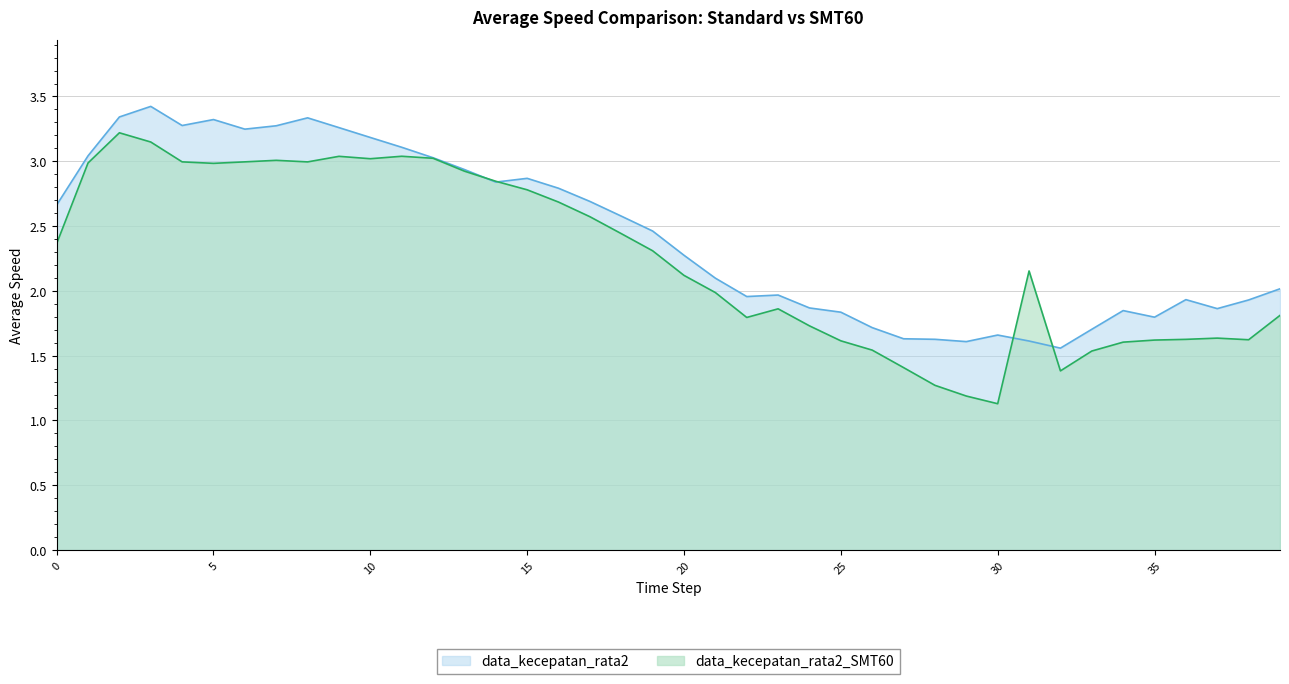

What is the difference between the second highest and minimum values in the data_kecepatan_rata2 series?

1.8